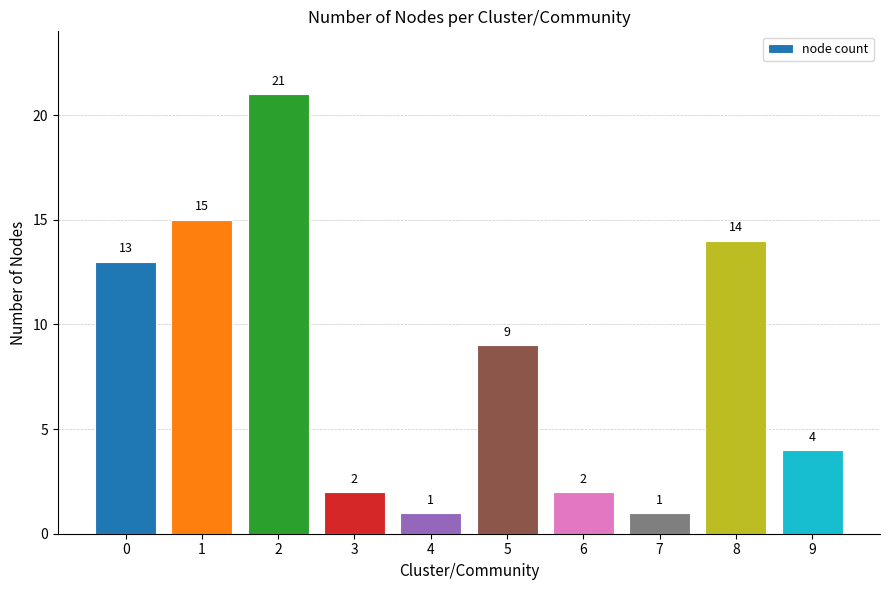

The chart shows a value of 2 at 7. True or false?

False